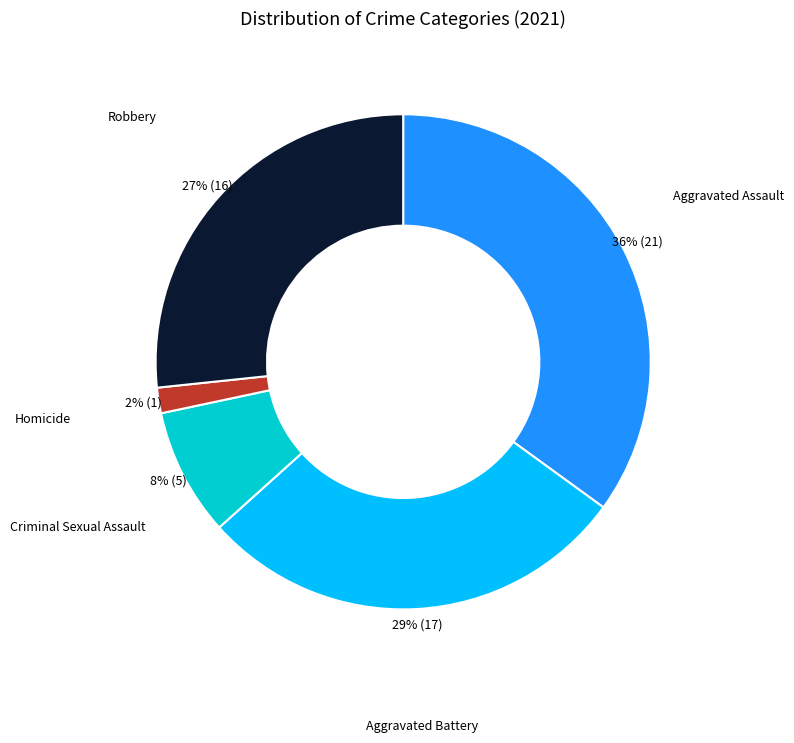

To the nearest percent, what is the combined percentage of Aggravated Assault and Homicide?

37%